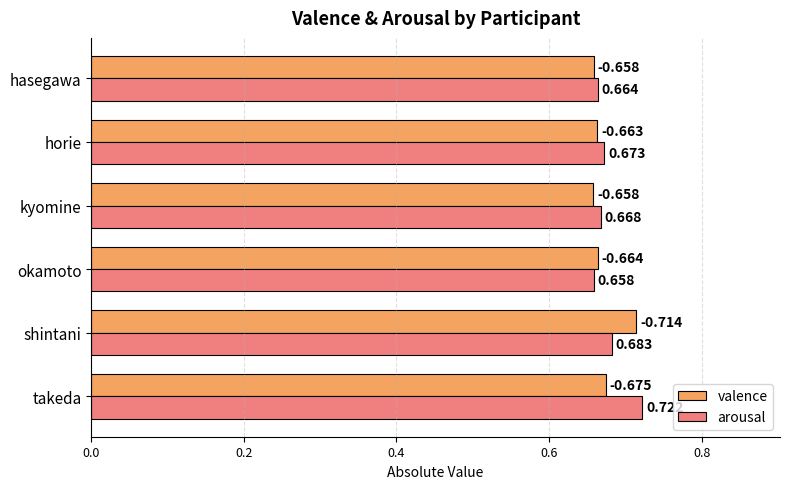

Rank the series at okamoto from lowest to highest value.

arousal, valence